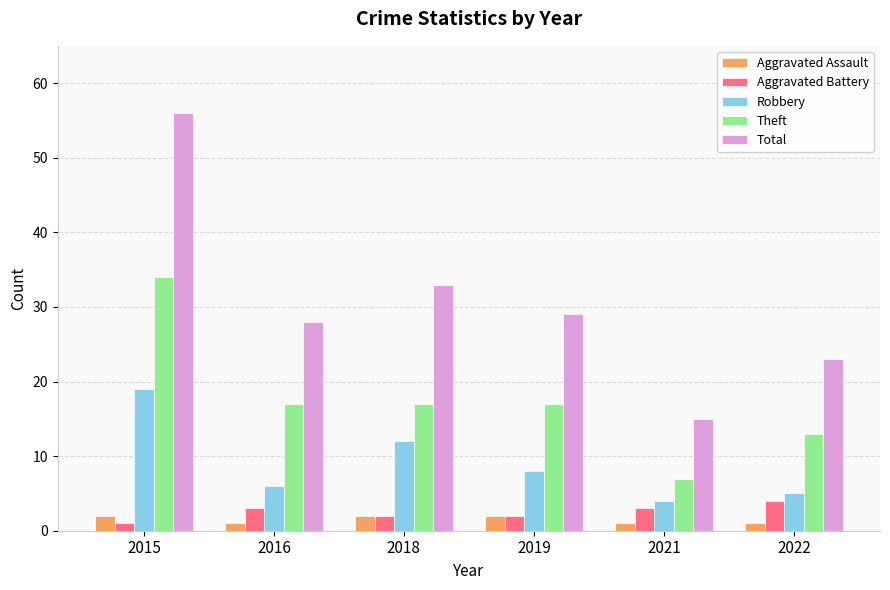

How many categories are shown in the chart?

6